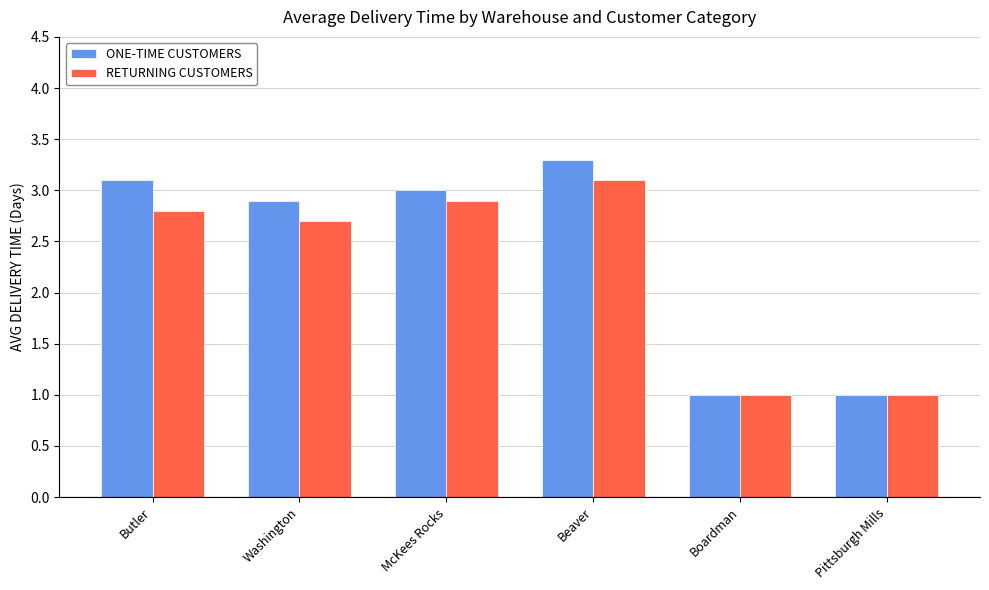

The value of ONE-TIME CUSTOMERS at Butler is 0.9. True or false?

False